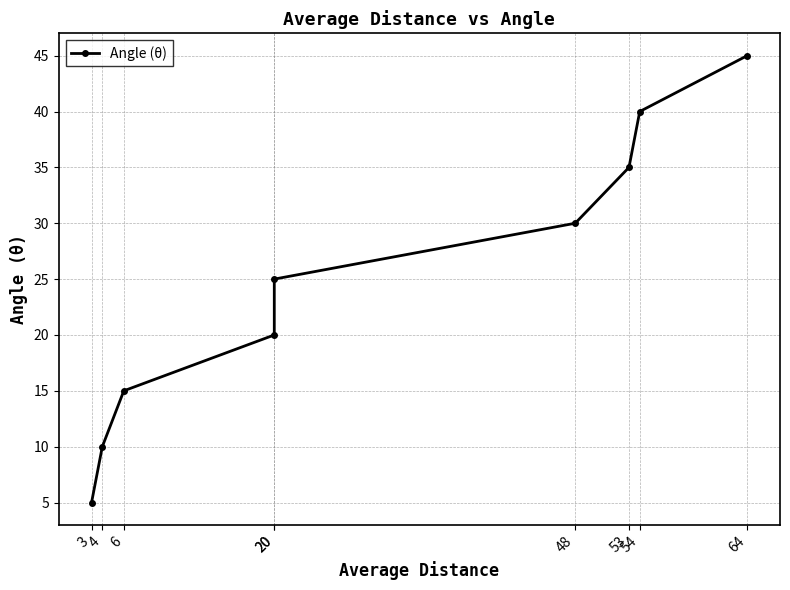

What is the difference between the second highest and minimum values?

35